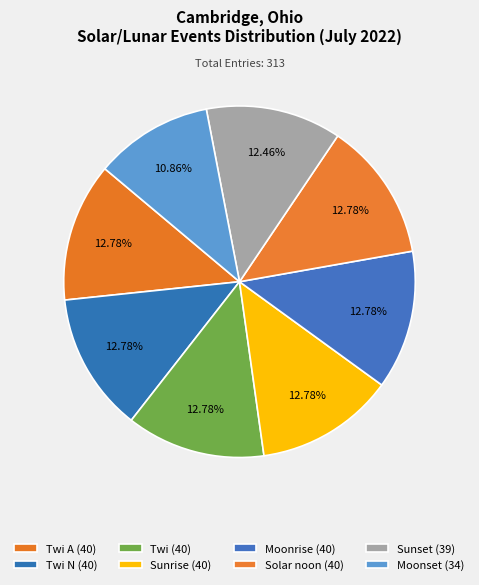

Count the number of slices in the pie.

8